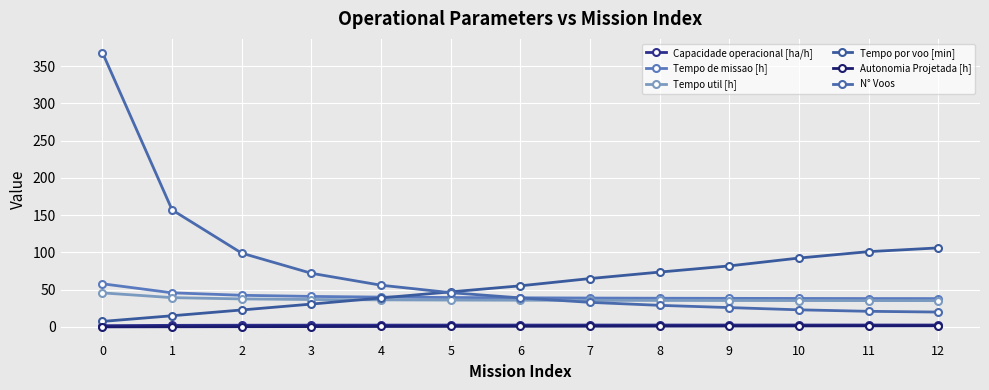

What is the total value across all series at 12?

203.6